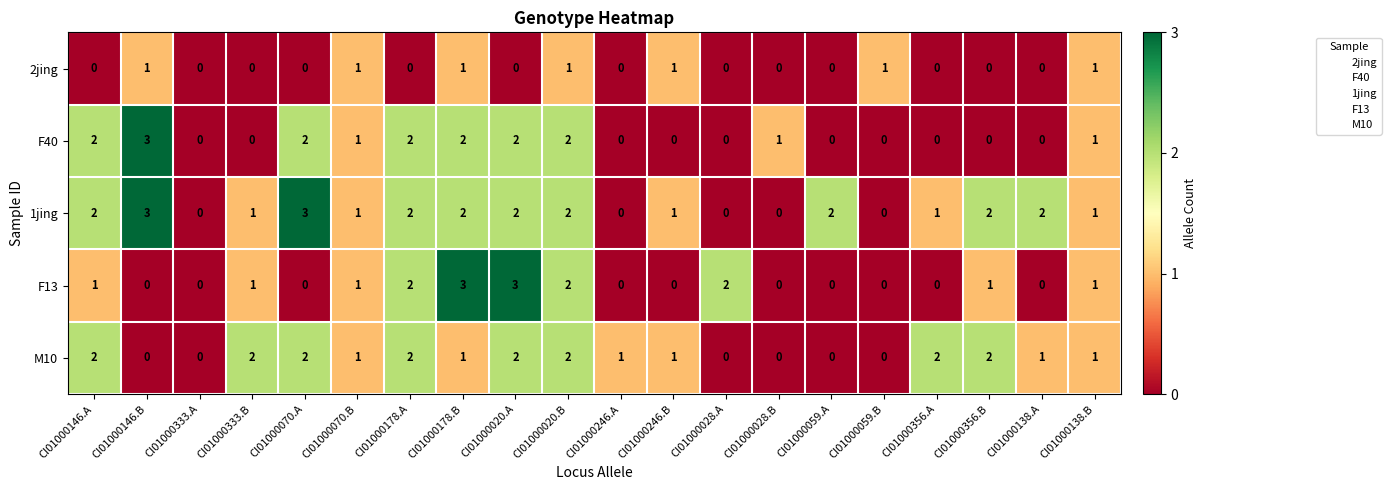

How many series are shown in this chart?

5